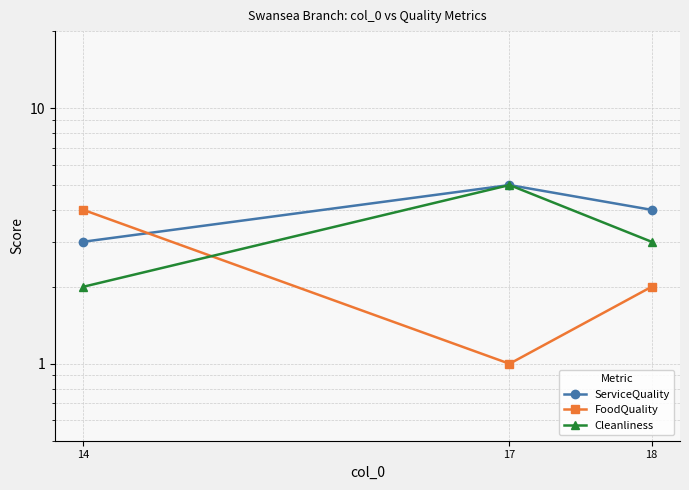

At which label does FoodQuality first exceed 2?

14